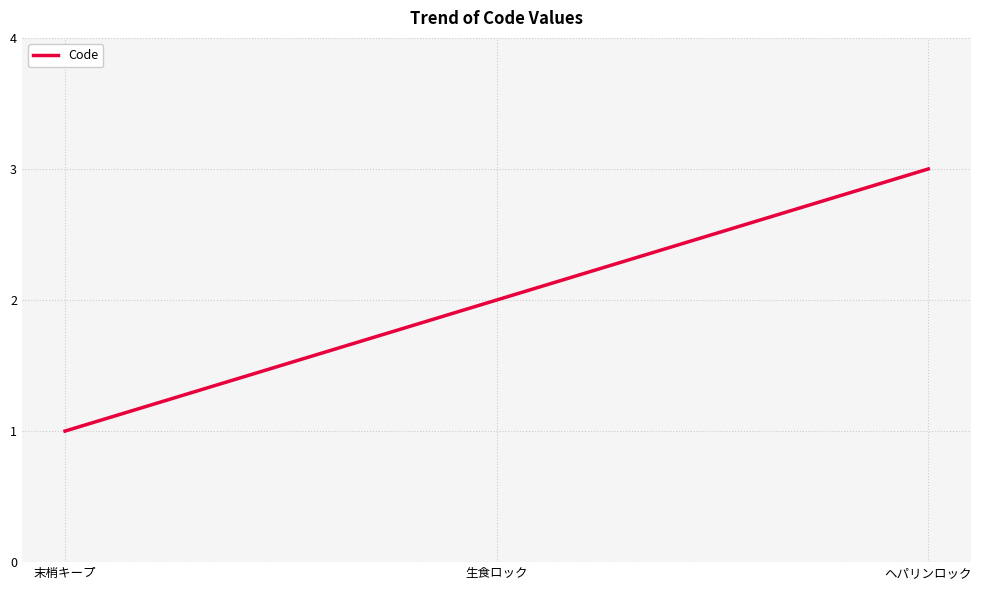

What is the sum of the values at 生食ロック and 末梢キープ?

3